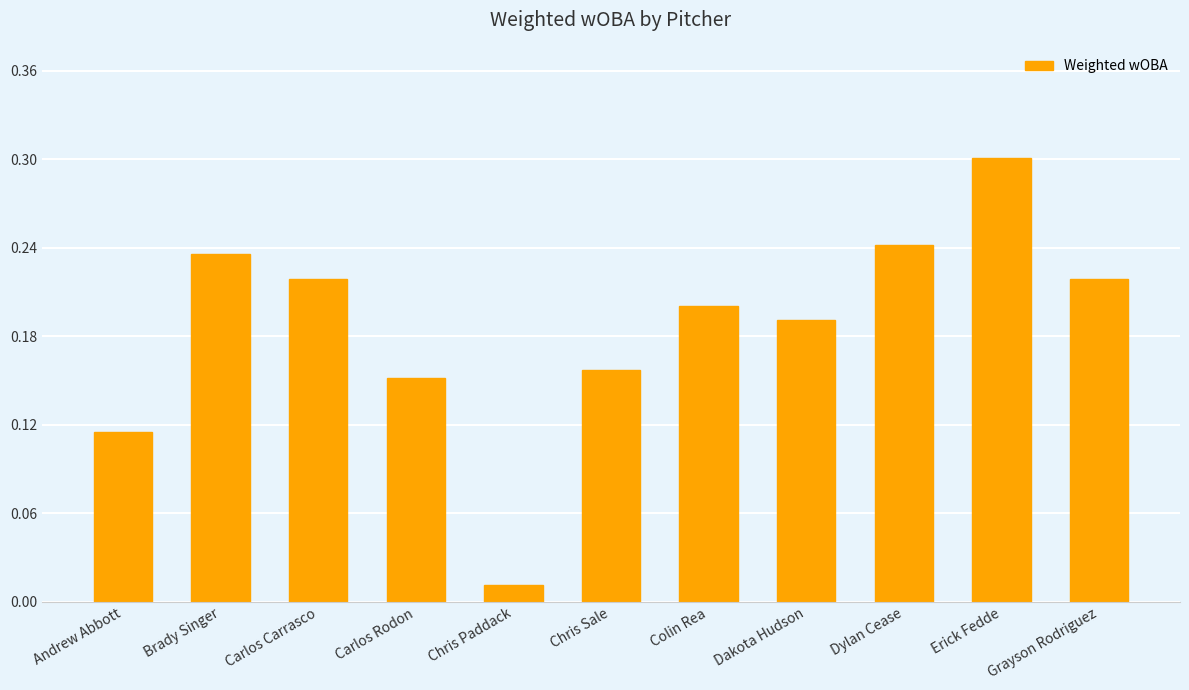

What is the label of the 2nd bar from the left?

Brady Singer